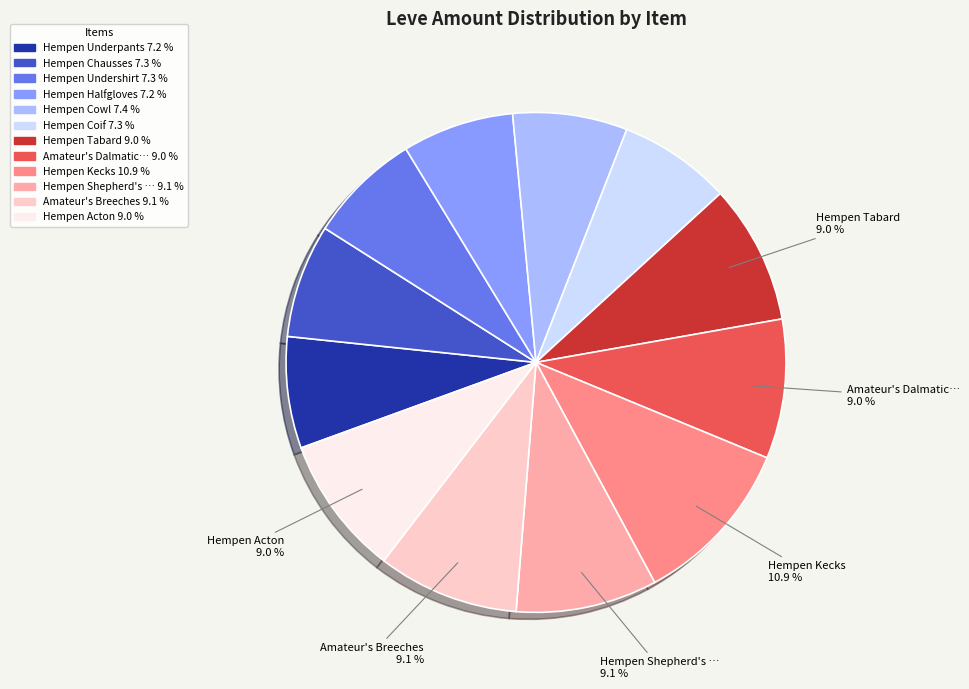

Does any single category account for the majority?

No